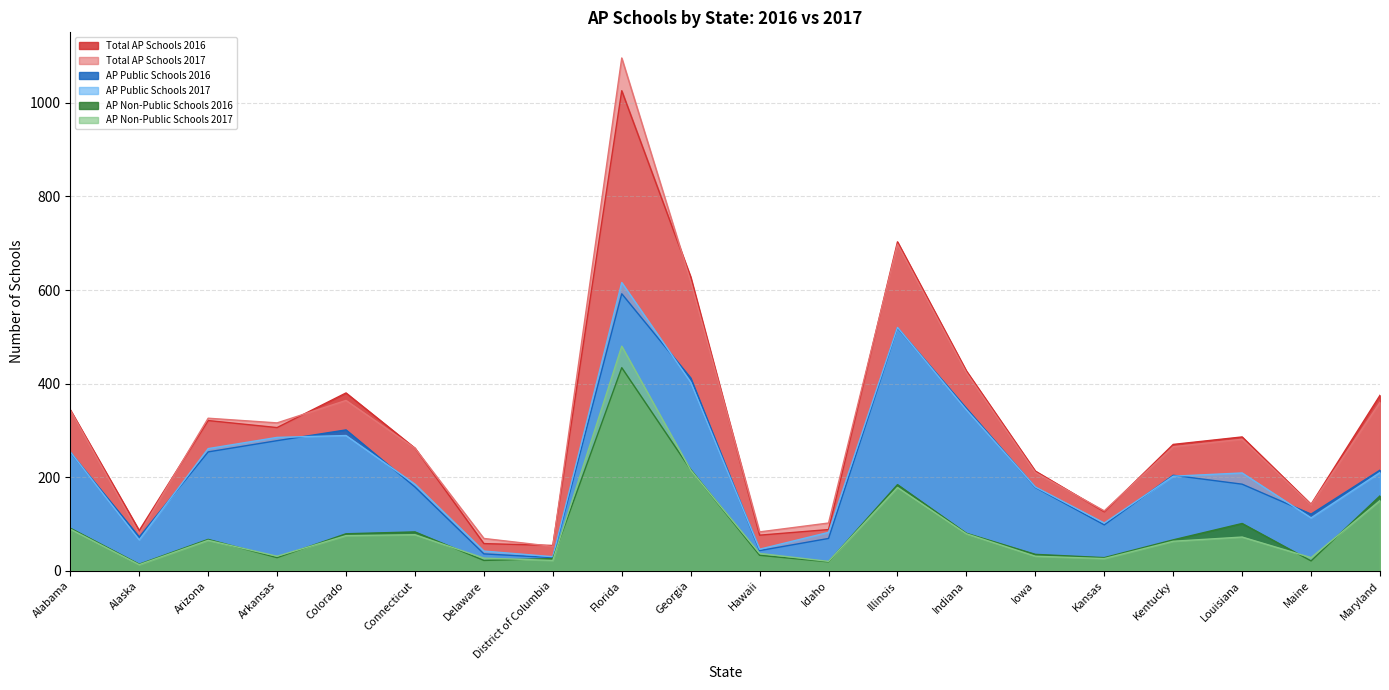

Between which two adjacent categories do AP Public Schools 2017 and AP Public Schools 2016 first intersect?

Alabama and Alaska